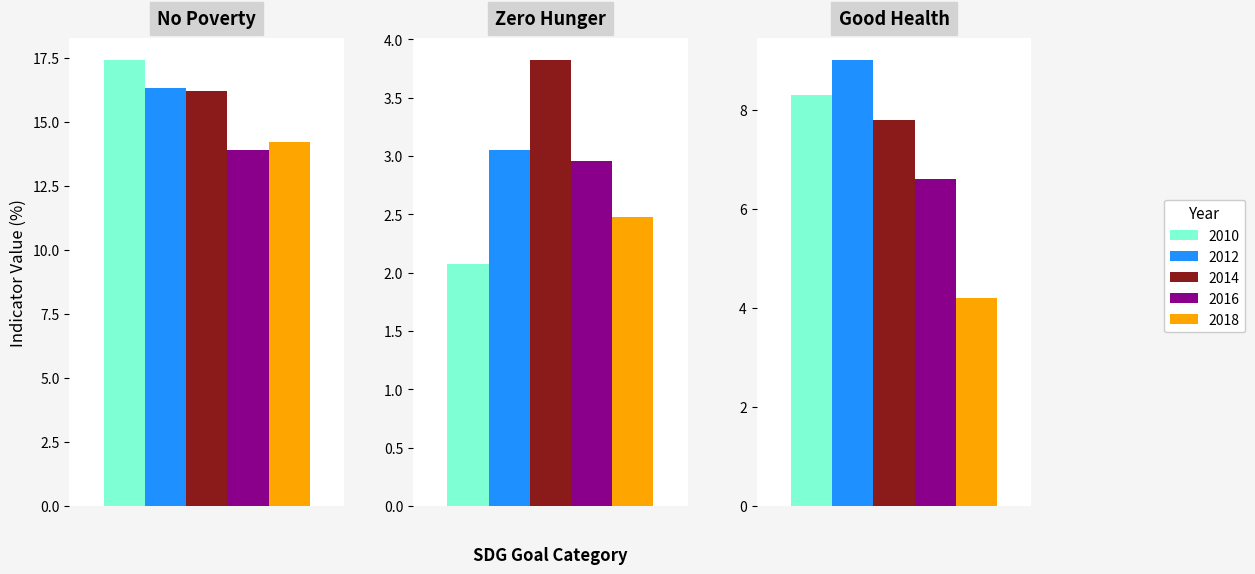

Between Goal 2. Zero hunger and Goal 3. Good health and well-being, which series saw the biggest shift?

2010